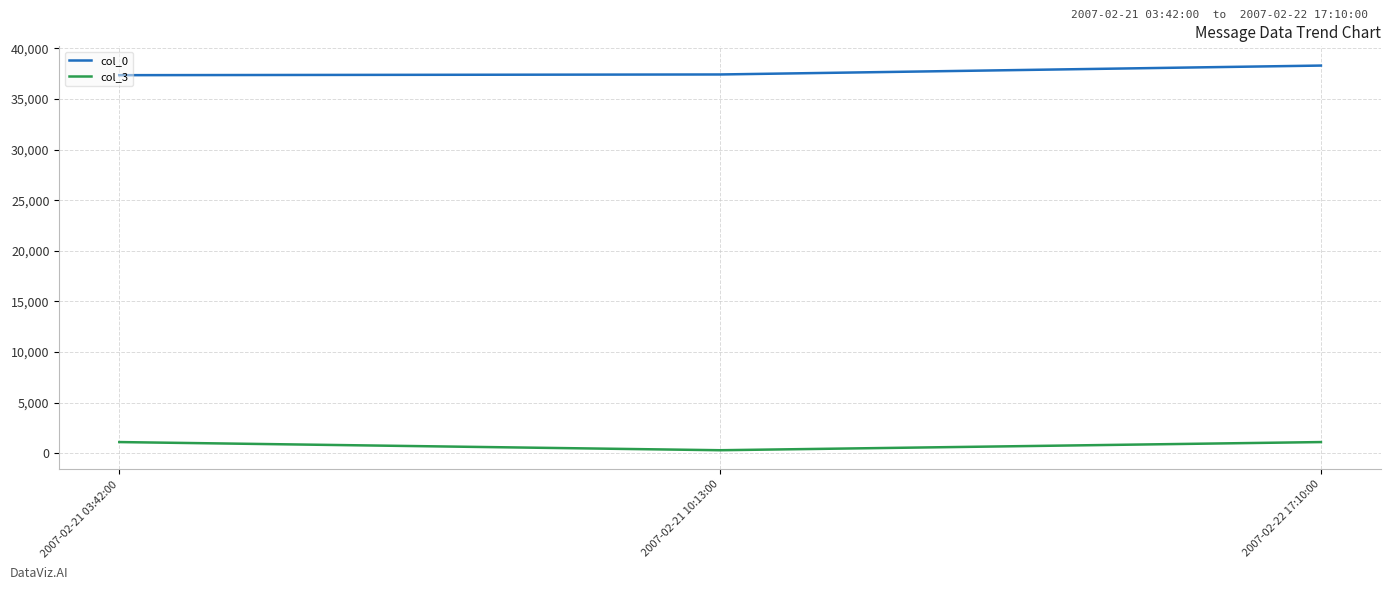

At how many categories does at least one series exceed 9104?

3